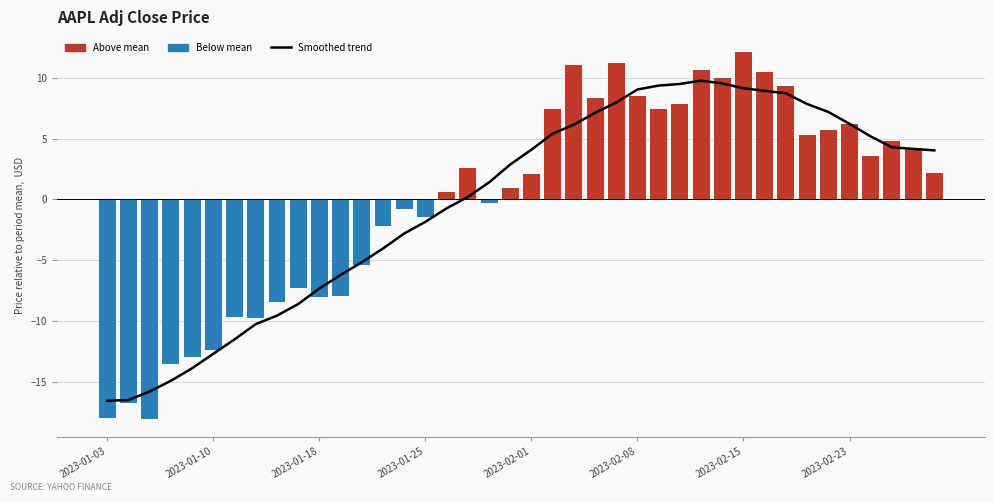

What is the value of the Smoothed trend bar at the 21st from the left?

4.1